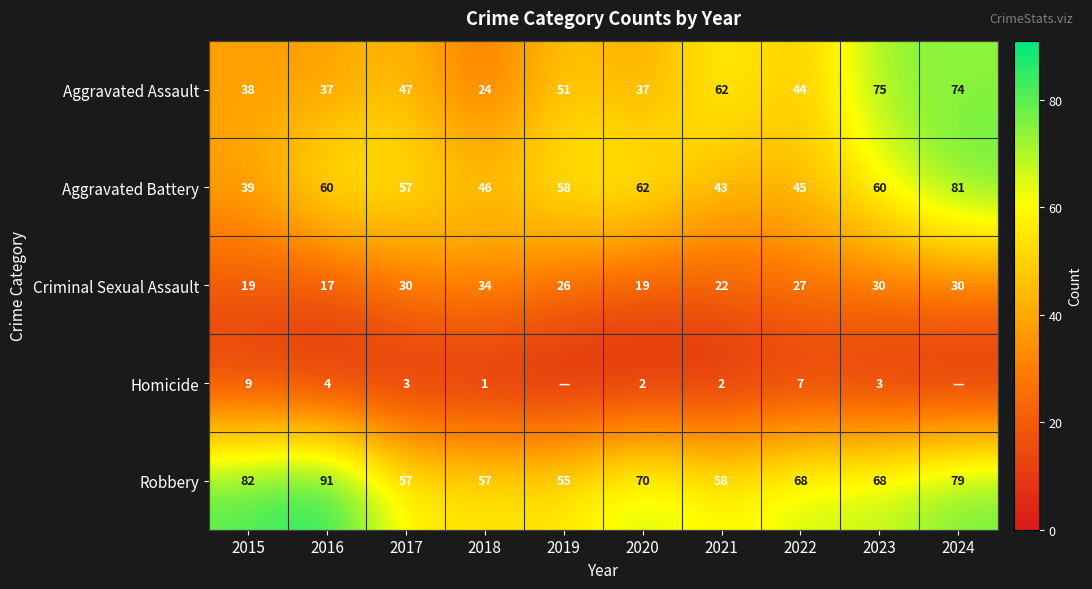

What is the spread (max minus min) of values at 2021?

60